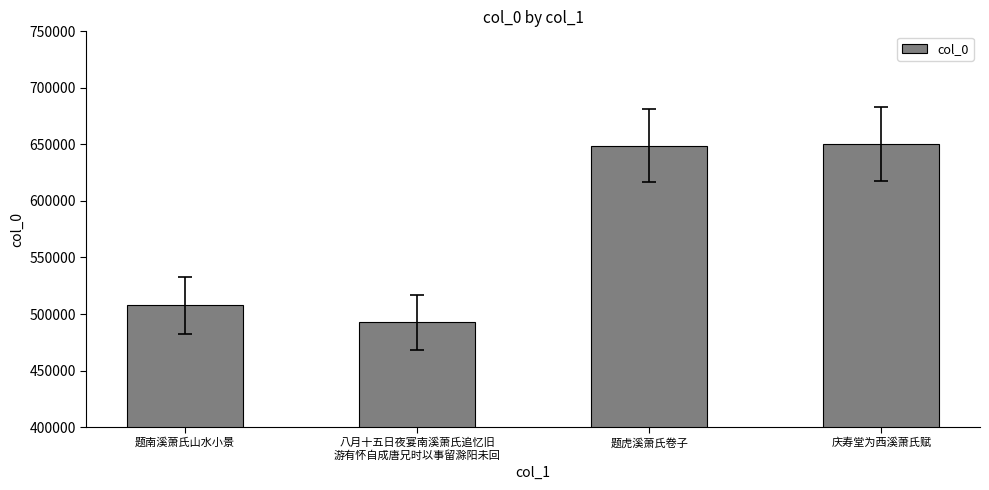

Reading right to left, extract all data points from this chart.

650230	648781	492591	507575